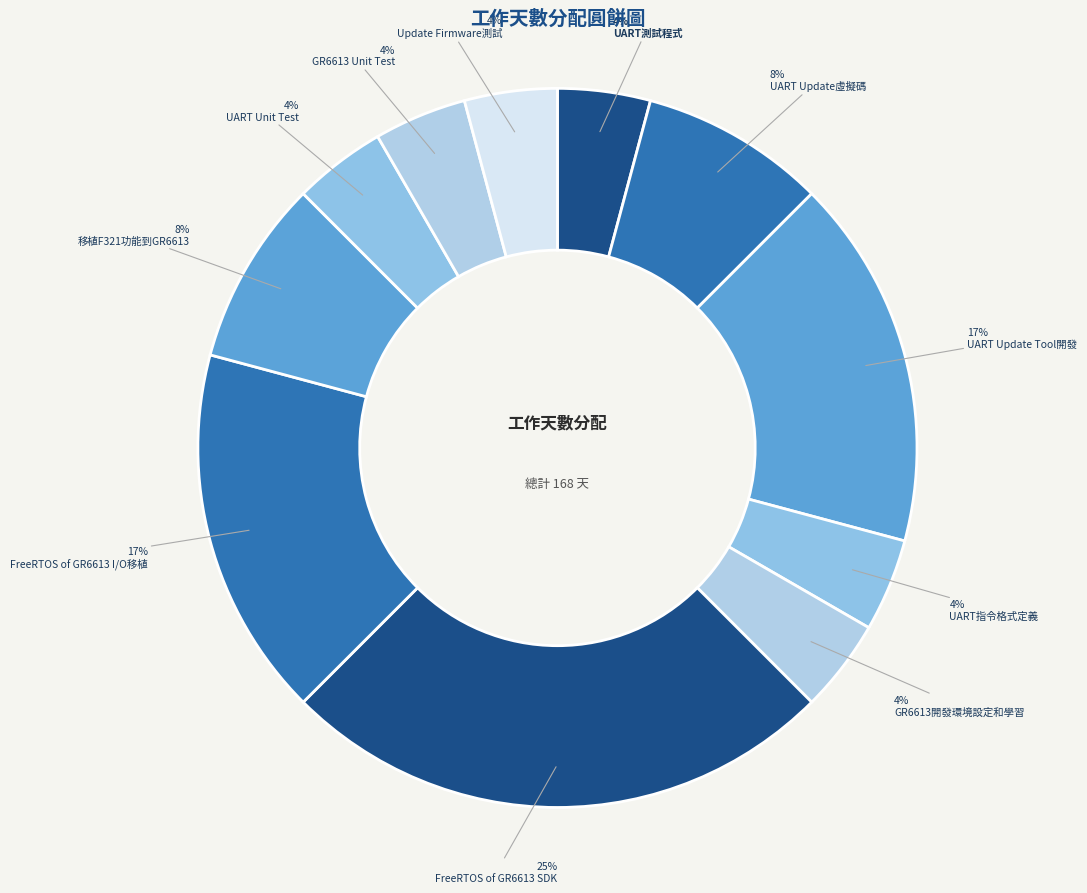

Do FreeRTOS of GR6613 I/O移植 and GR6613 Unit Test together represent more than half of the pie?

No